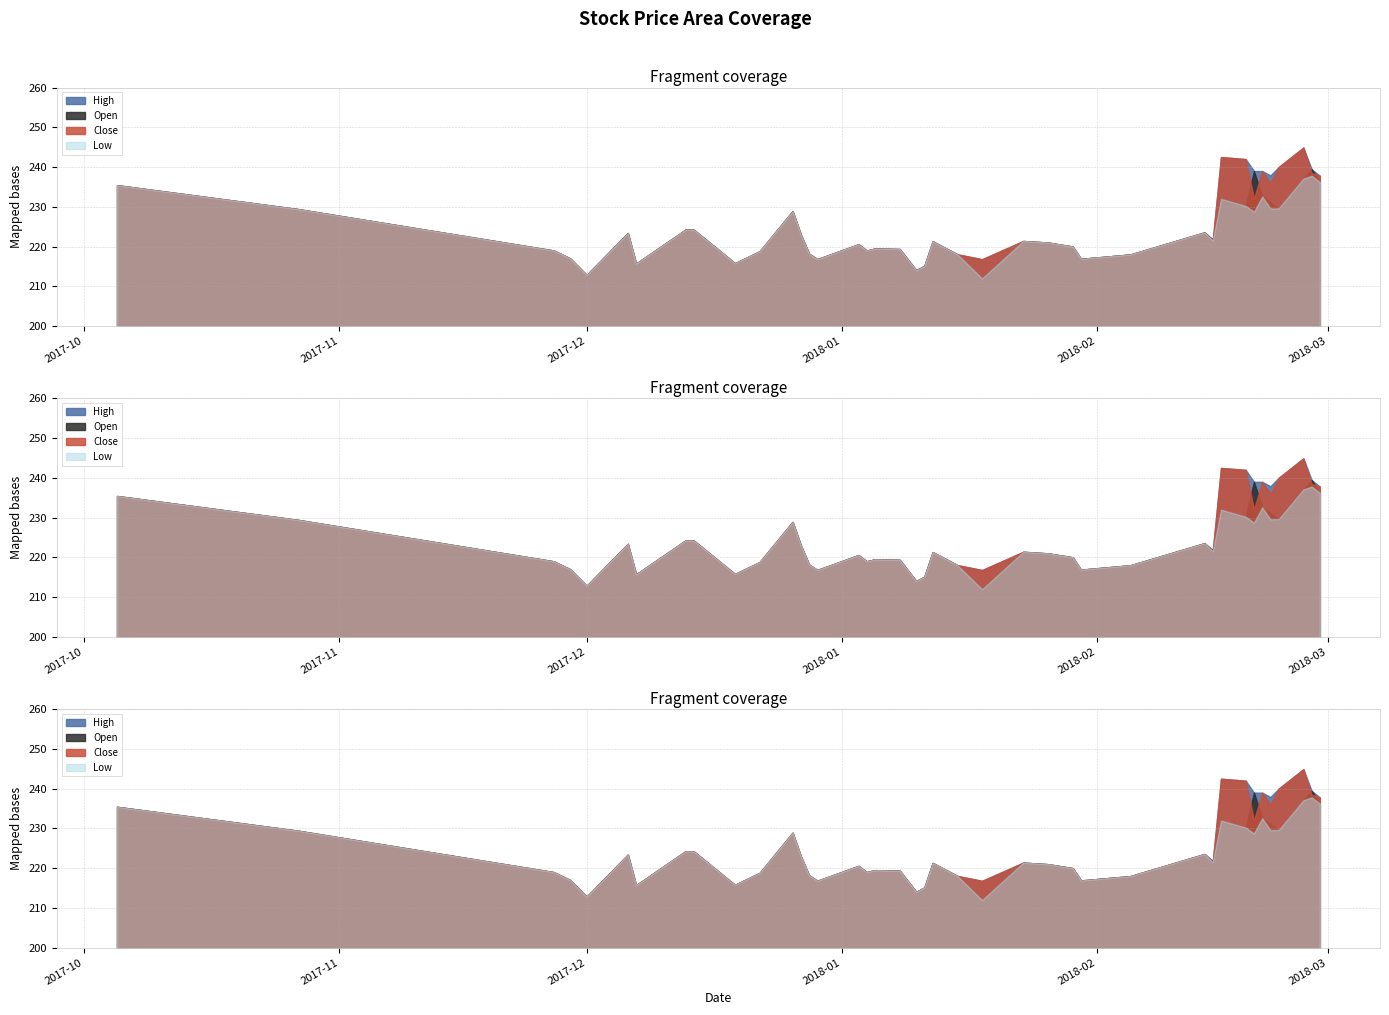

What position from the right is 2017-10-05?

40